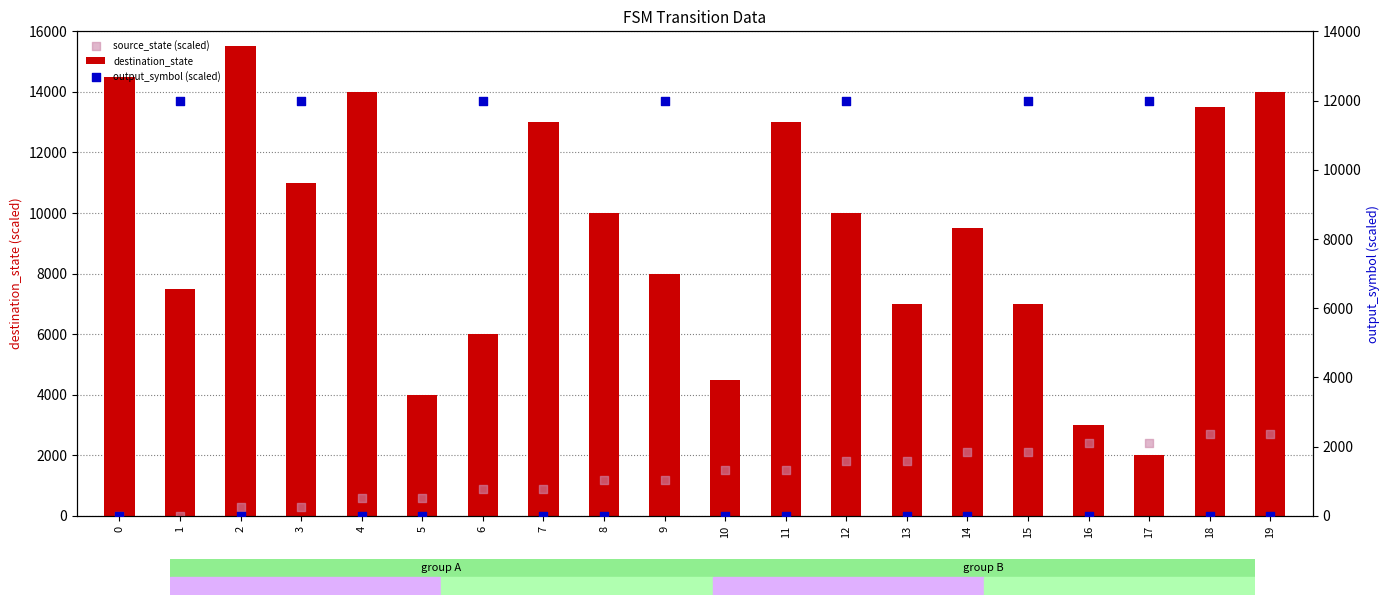

What are all the series names shown in the legend?

destination_state, source_state (scaled), output_symbol (scaled)